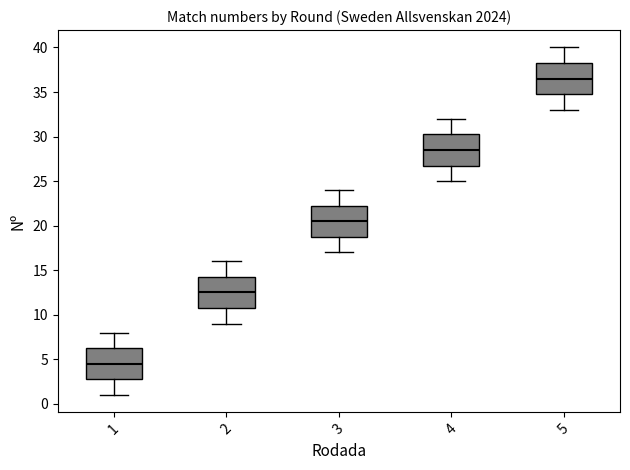

Where does the median line of the box at x = 5 sit on the y-axis? The values are not printed on the chart, so give them approximately, as read against the axis.

36.5